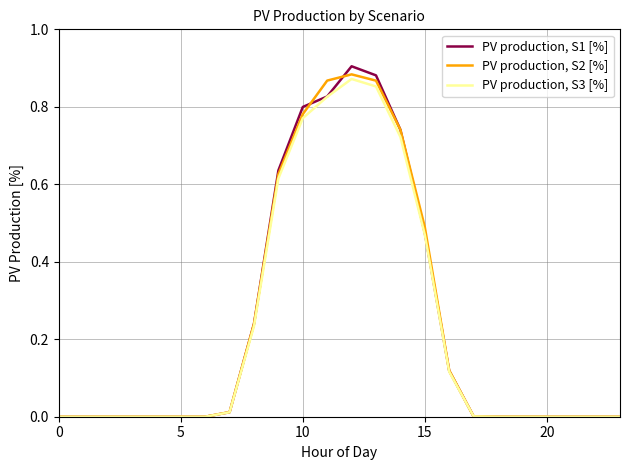

How many lines are shown in the chart?

3